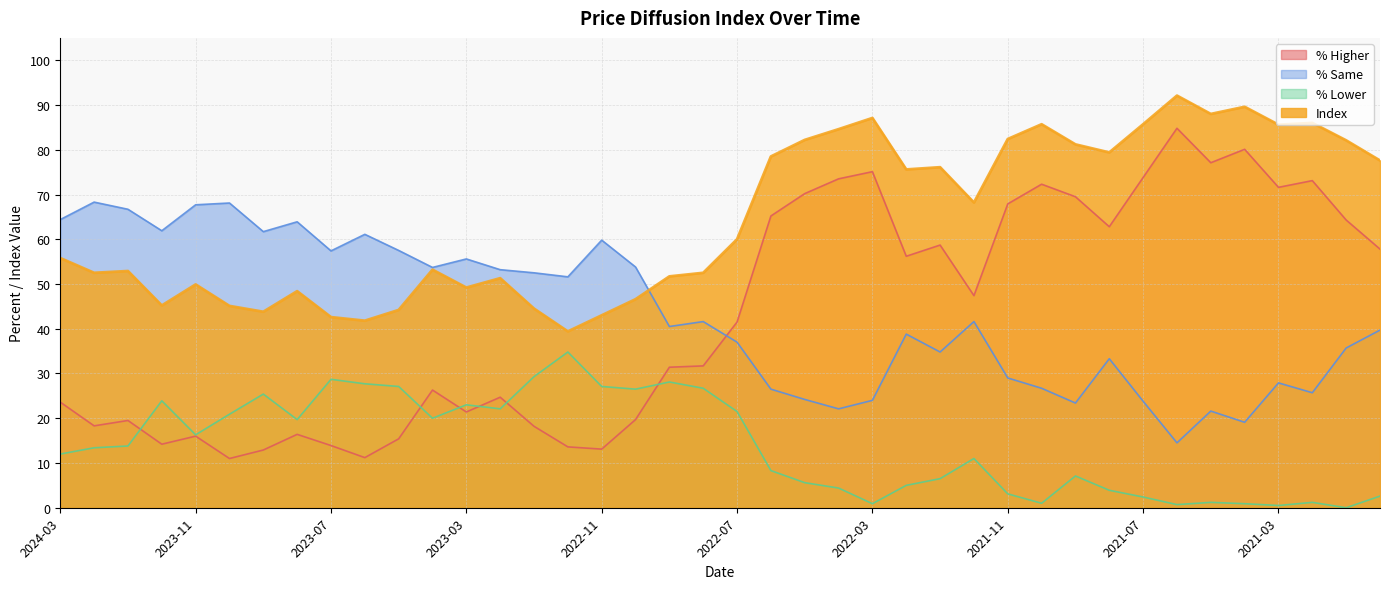

Where is the first local minimum for Index?

2024-02